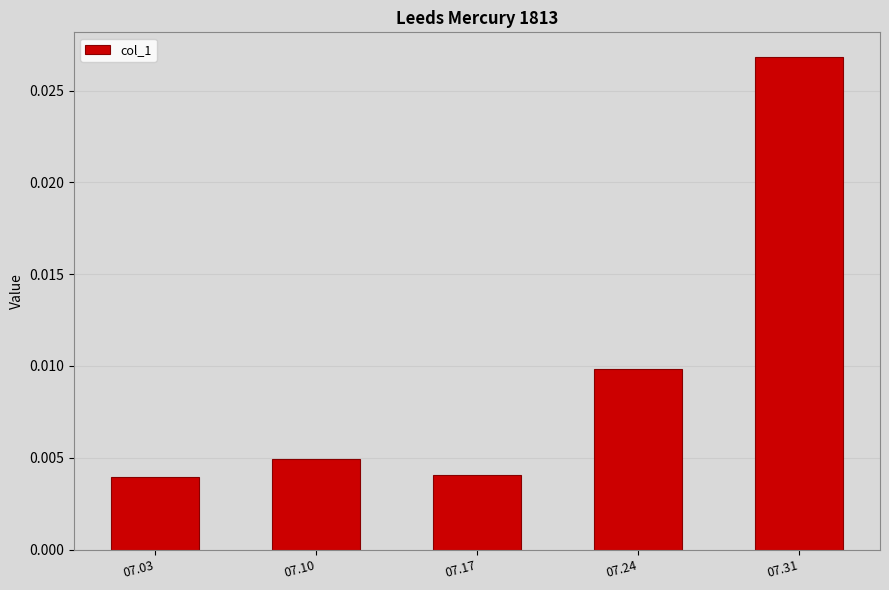

Which label corresponds to the largest value in the chart?

07.31